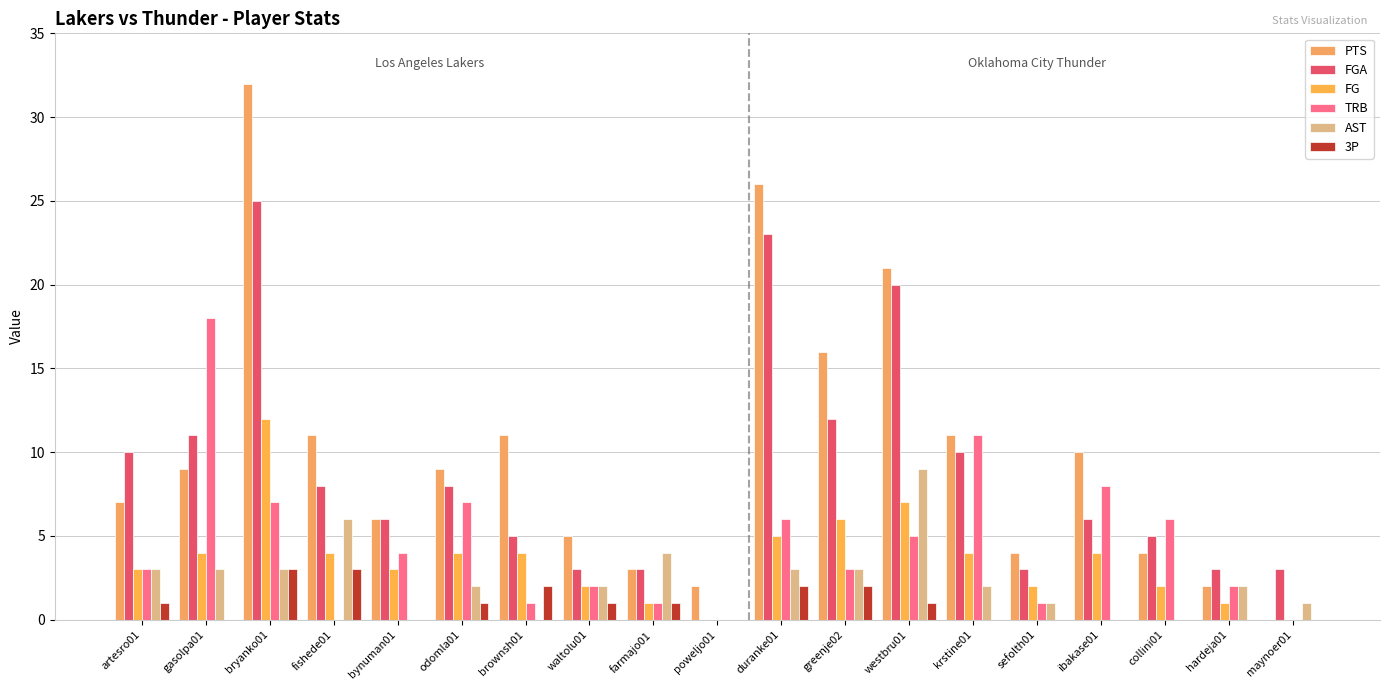

At which label does FGA first exceed 6?

artesro01